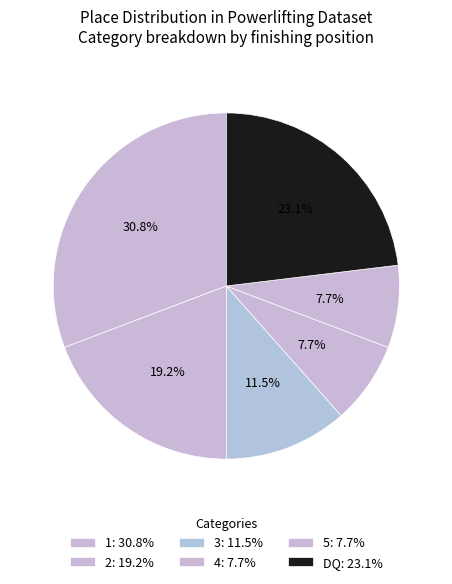

How many segments does this pie chart have?

6